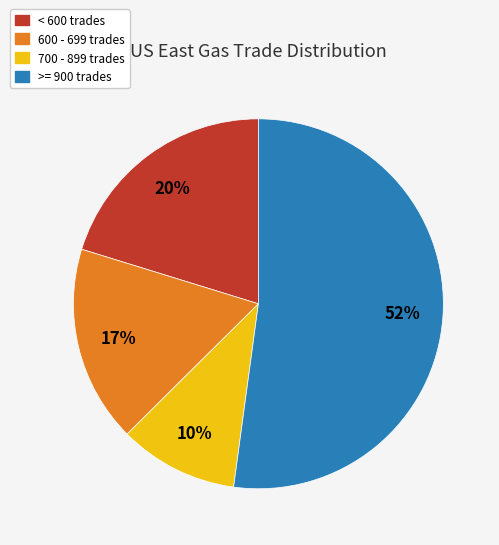

To the nearest percent, what portion does 700 - 899 trades represent?

10%